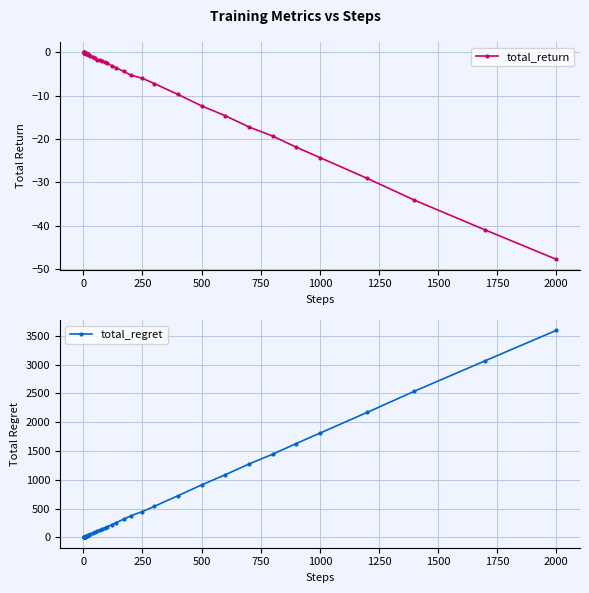

True or false: total_return has more than 0 points higher than both neighbors.

True